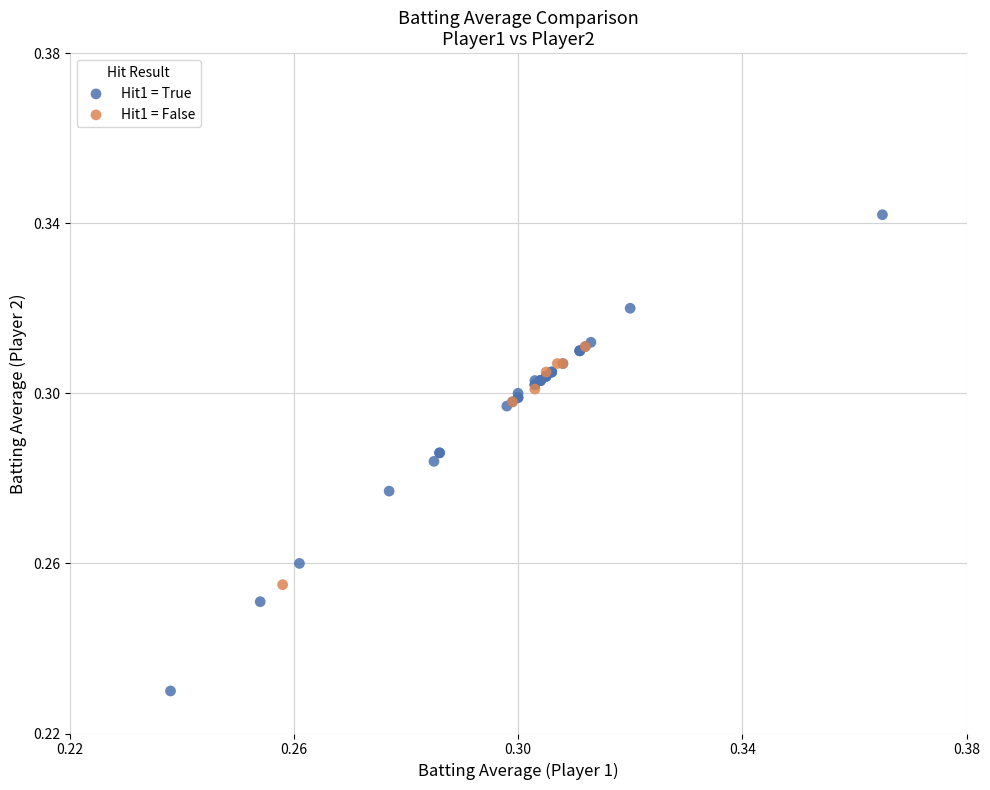

Which series reaches the minimum Y coordinate?

Hit1 = True